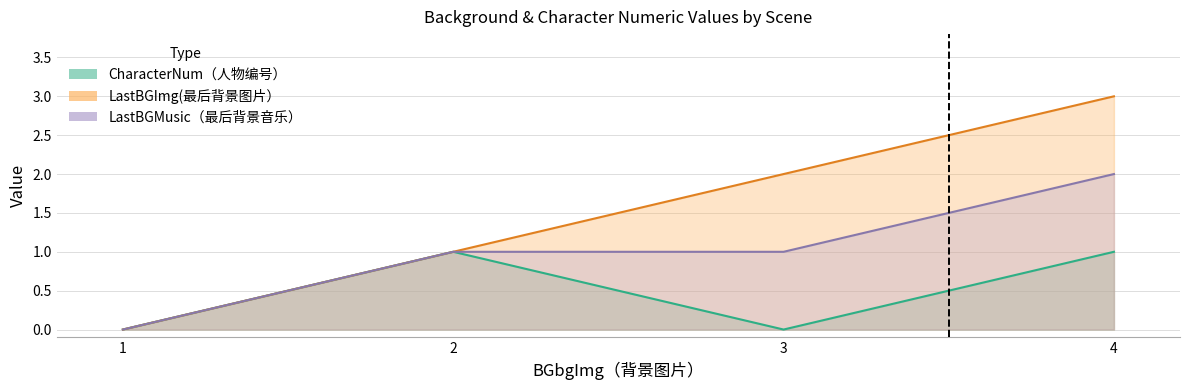

Reading right to left, extract all data points from this chart.

CharacterNum: 4=1	3=0	2=1	1=0
LastBGImg: 4=3	3=2	2=1	1=0
LastBGMusic: 4=2	3=1	2=1	1=0